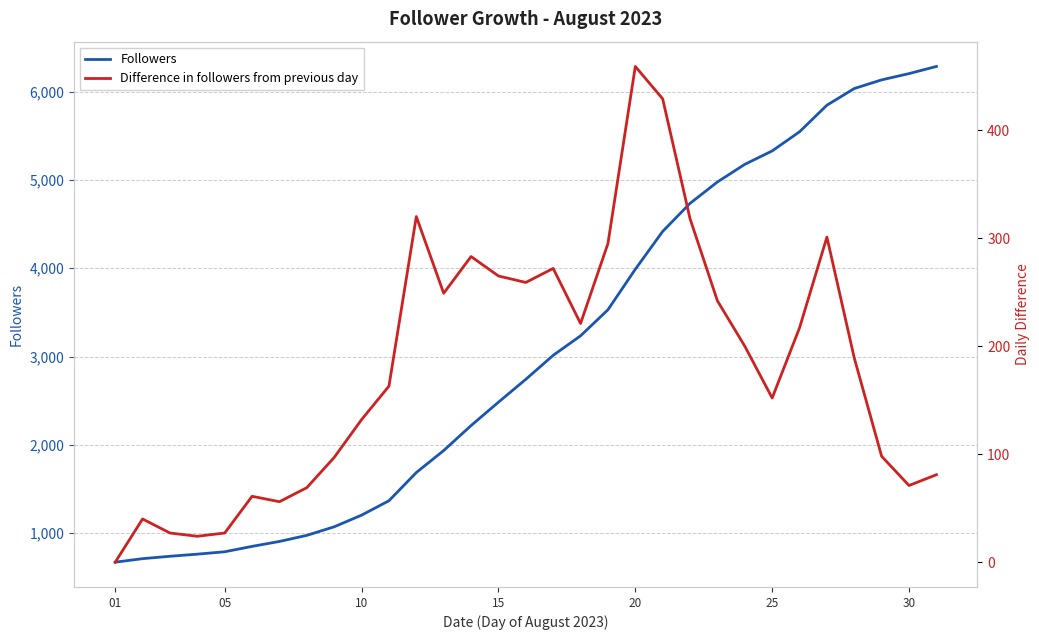

What is the lowest value of the Followers series?

670